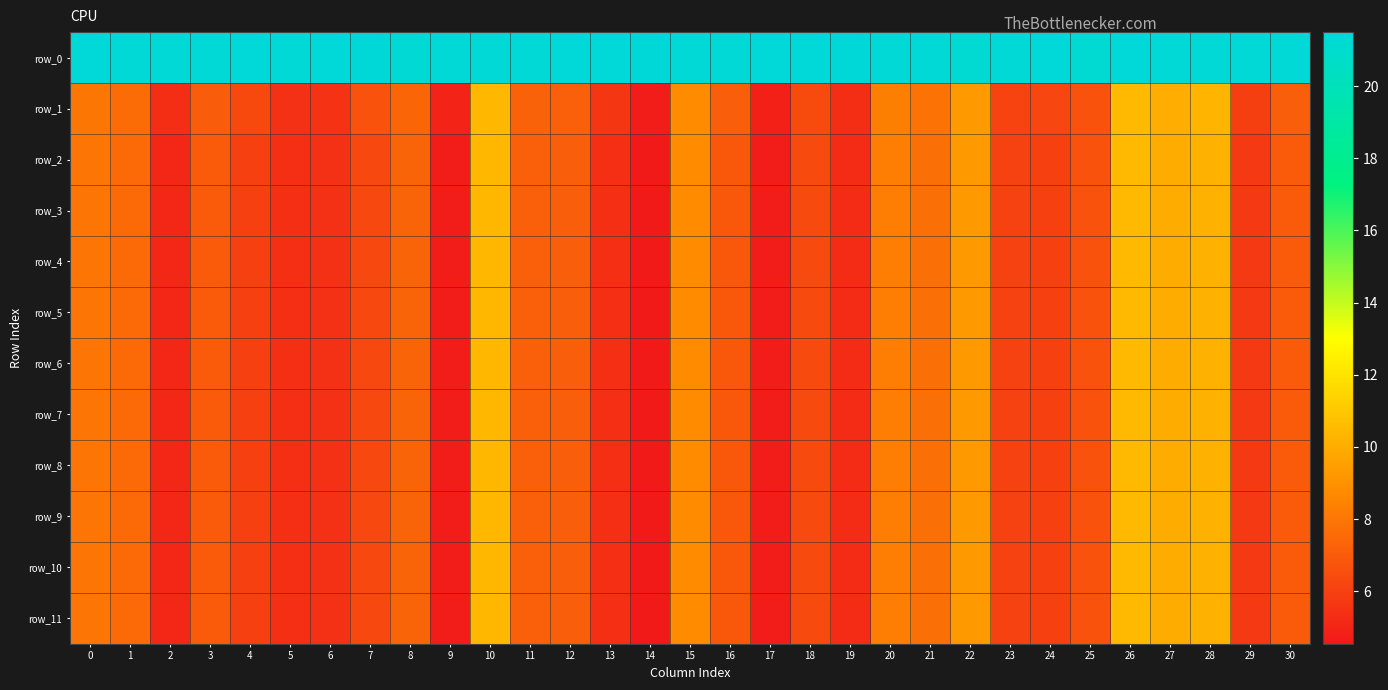

What is the difference between the second highest and minimum values in the row_11 series?

5.8